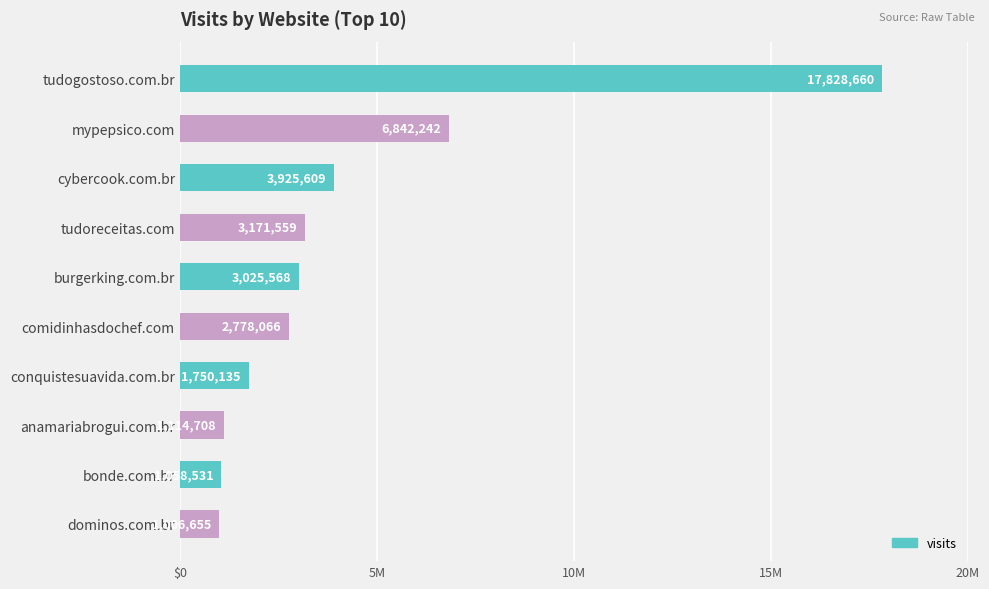

Rank the categories by value from lowest to highest.

dominos.com.br, bonde.com.br, anamariabrogui.com.br, conquistesuavida.com.br, comidinhasdochef.com, burgerking.com.br, tudoreceitas.com, cybercook.com.br, mypepsico.com, tudogostoso.com.br